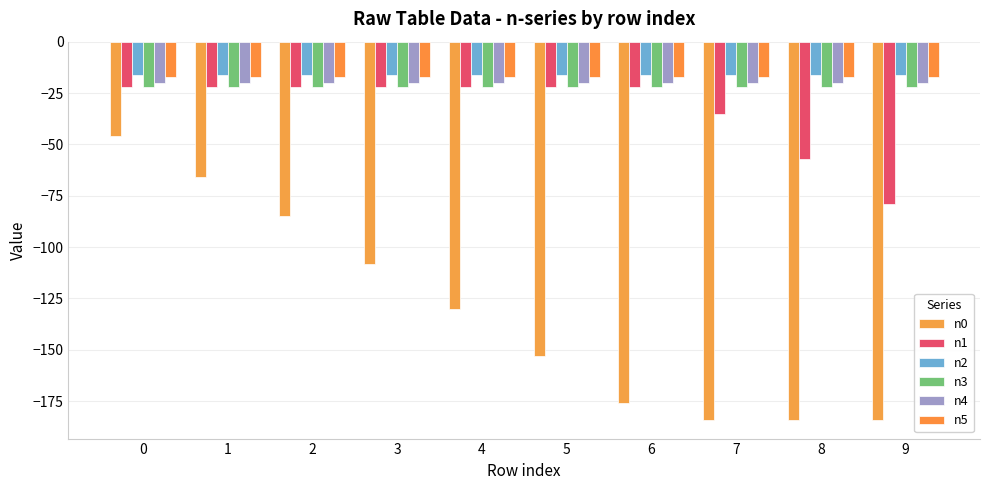

What is the sum of the n1 values at 6 and 7?

-57